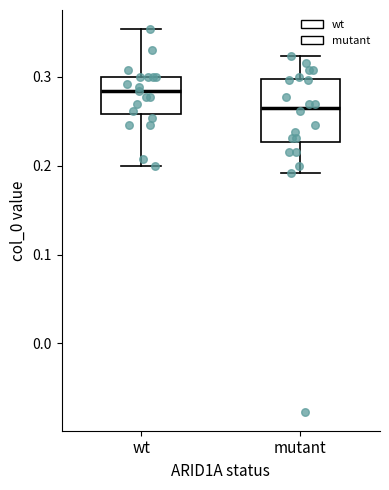

Reading left to right, transcribe this box plot: for each box, give where its median line is, the range the box spans, and where its two whiskers end, as read against the y-axis. The values are not printed on the chart, so give them approximately, as read against the axis.

wt: median 0.28, box 0.26 to 0.30, whiskers 0.20 to 0.35
mutant: median 0.27, box 0.23 to 0.30, whiskers 0.19 to 0.32